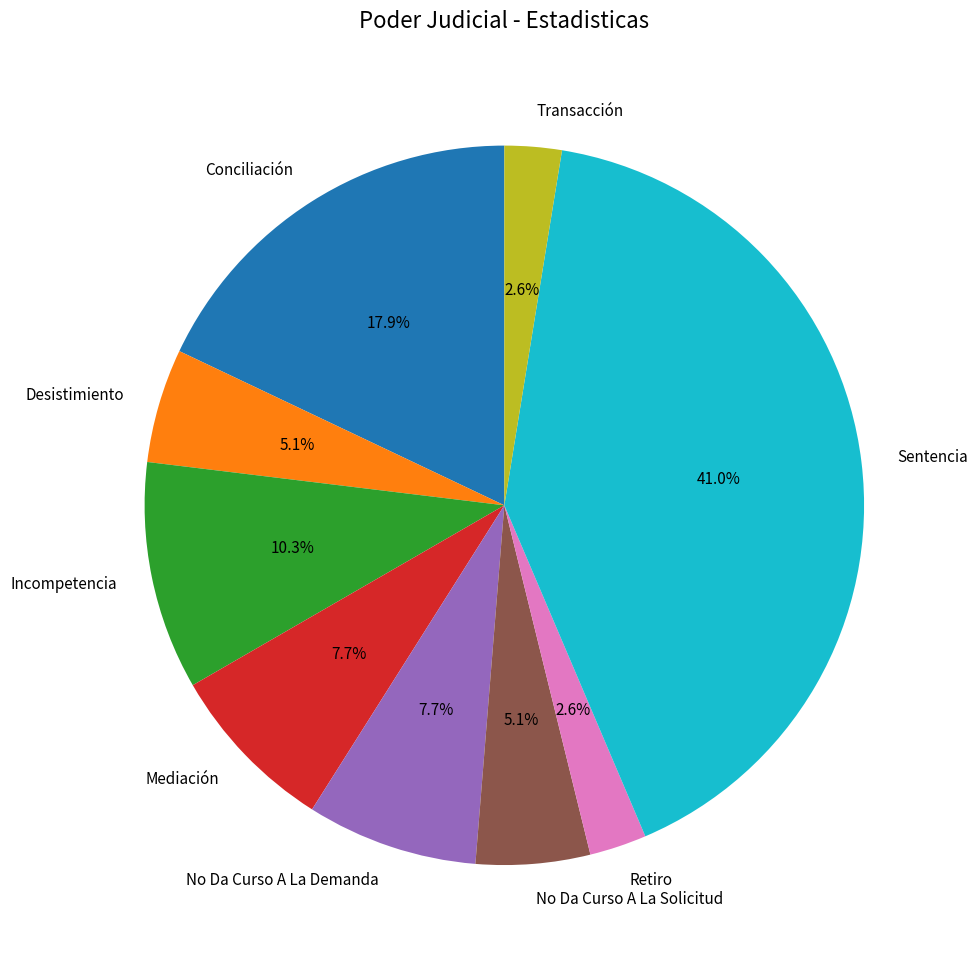

How many segments does this pie chart have?

9